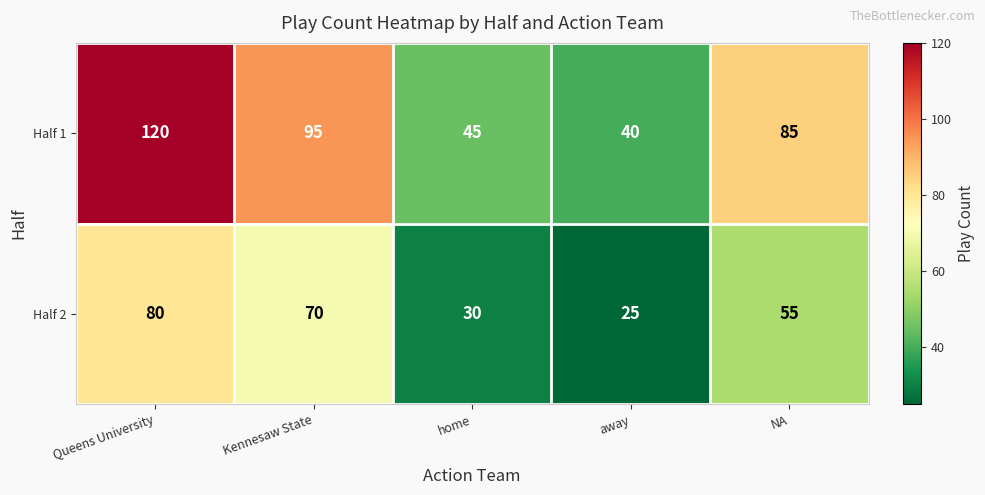

Reading right to left, extract all data points from this chart.

Half 1: 85	40	45	95	120
Half 2: 55	25	30	70	80